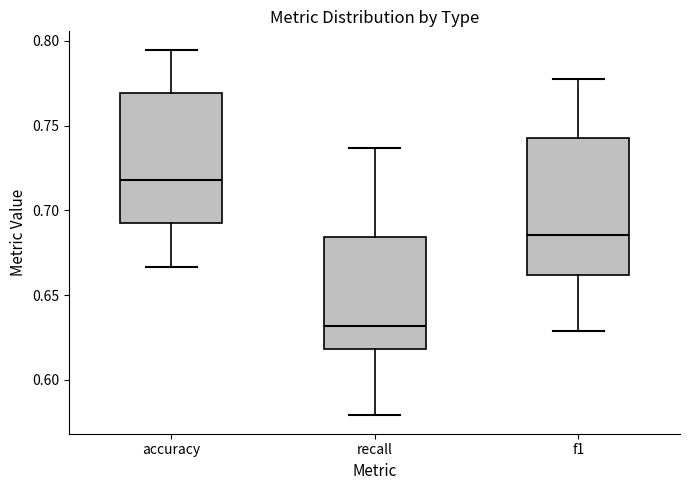

Reading left to right, transcribe this box plot: for each box, give where its median line is, the range the box spans, and where its two whiskers end, as read against the y-axis. The values are not printed on the chart, so give them approximately, as read against the axis.

accuracy: median 0.720, box 0.690 to 0.770, whiskers 0.665 to 0.795
recall: median 0.630, box 0.620 to 0.685, whiskers 0.580 to 0.735
f1: median 0.685, box 0.660 to 0.745, whiskers 0.630 to 0.780